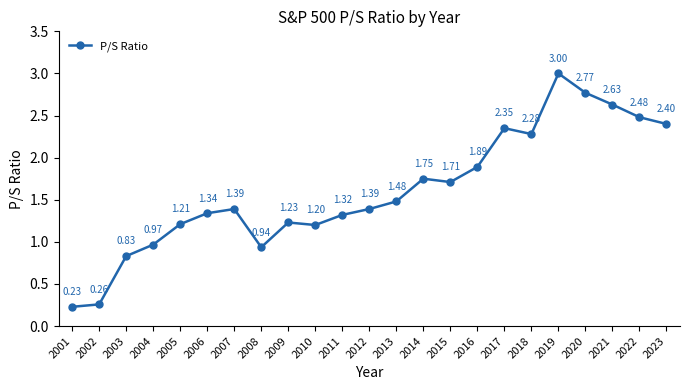

At which label is the value closest to 1?

2004